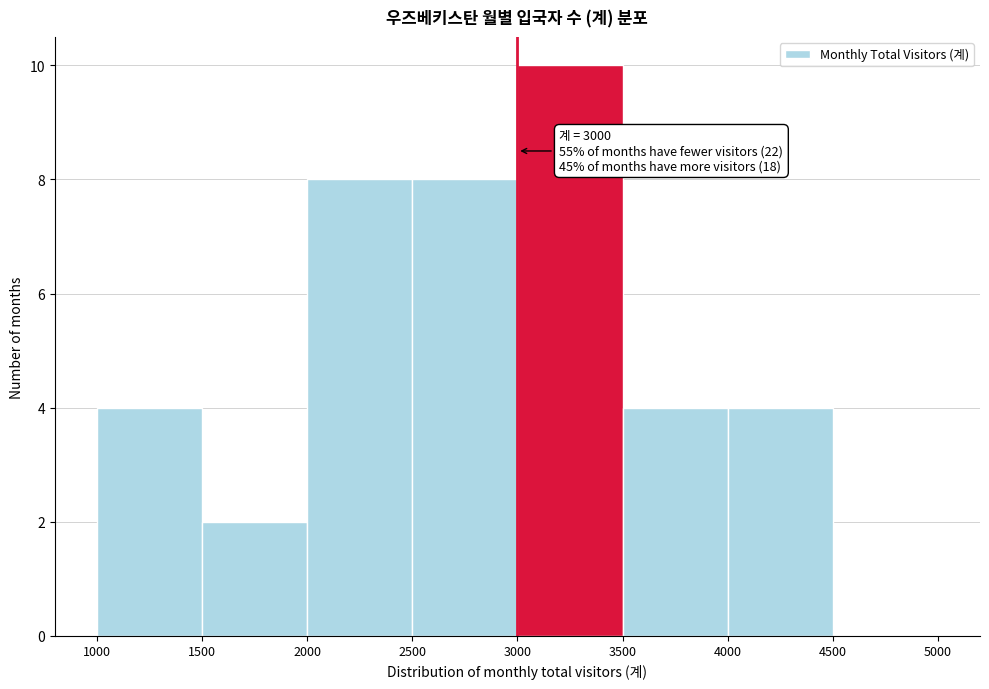

Which range on the x-axis has the tallest bar?

3000 to 3500